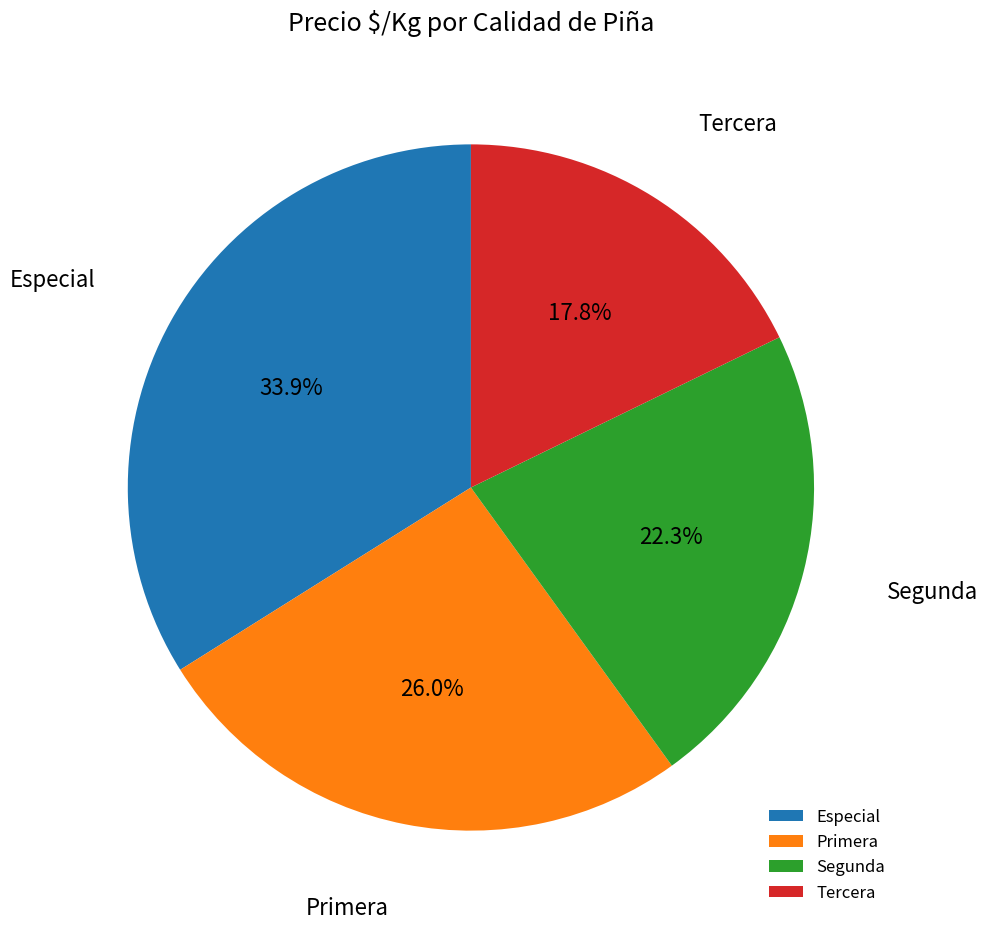

What is the smallest slice in the pie chart?

Tercera